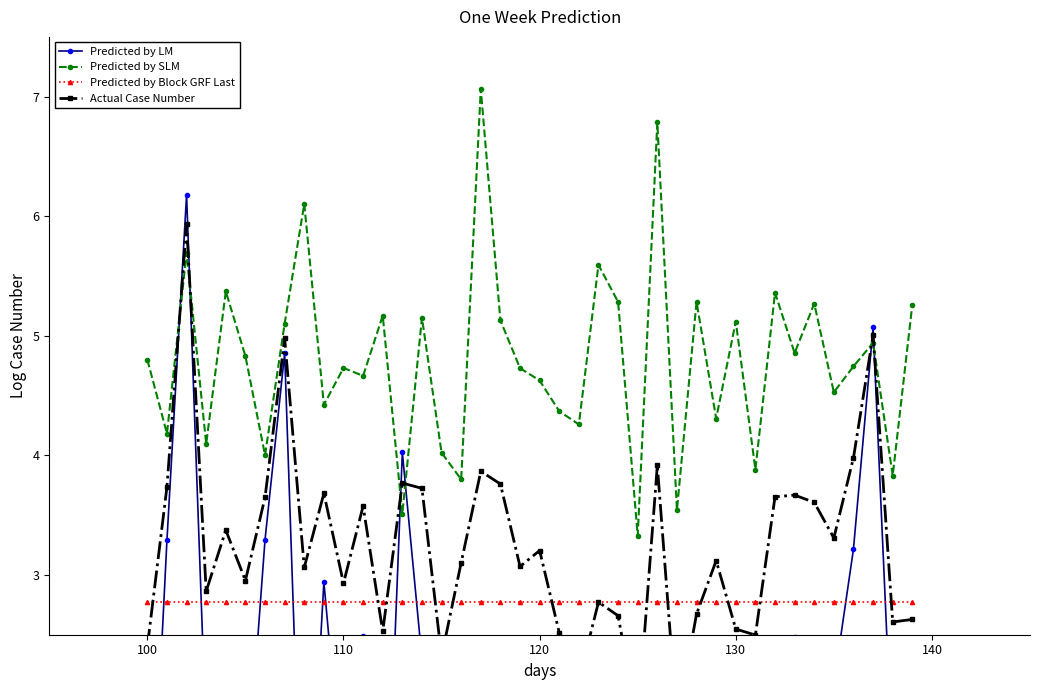

Is this an area chart (filled region under the line)?

No